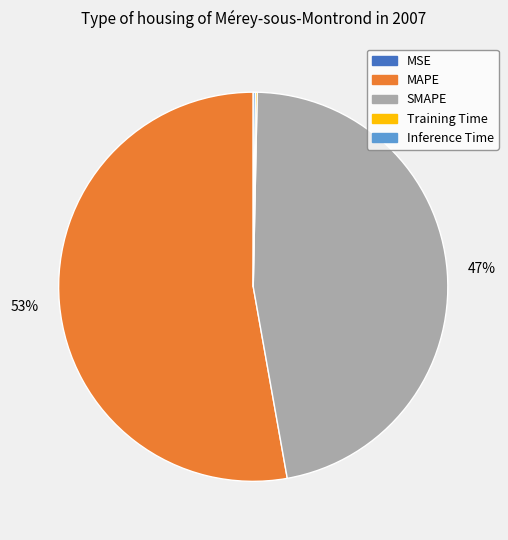

Which slice represents more than half of the pie?

MAPE